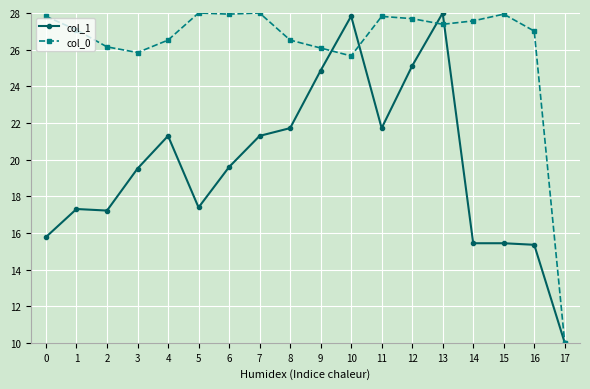

What is the difference between the col_1 values at 10 and 8?

6.1